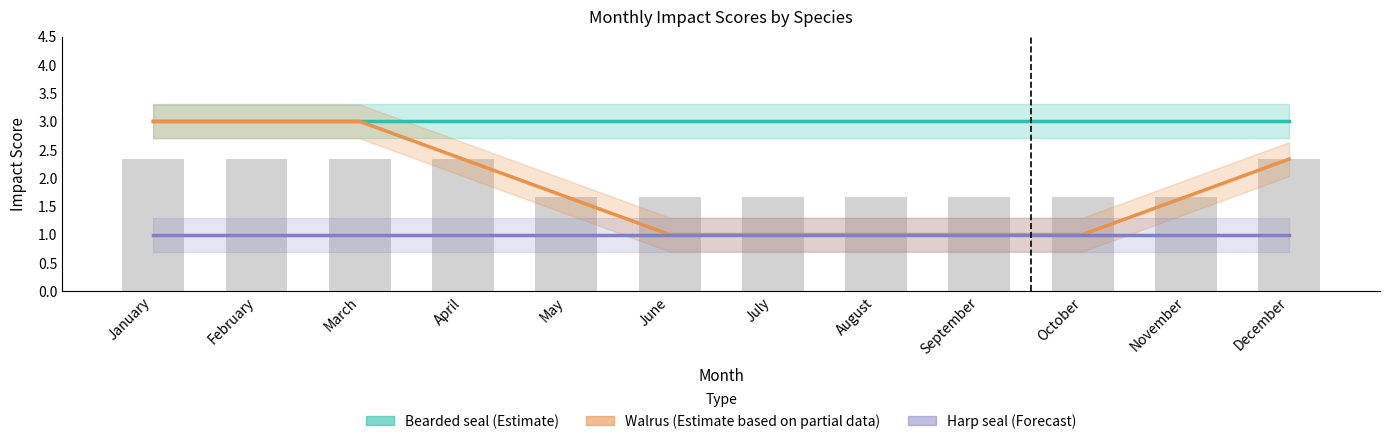

At June, list the series in order from largest to smallest.

Bearded seal (Estimate), Walrus (Partial Estimate), Harp seal (Forecast)